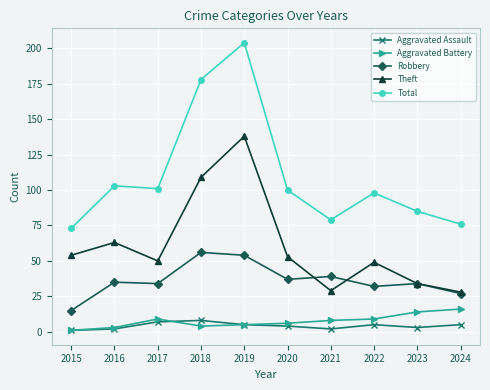

True or false: Aggravated Assault has more than 1 interior local peaks.

True